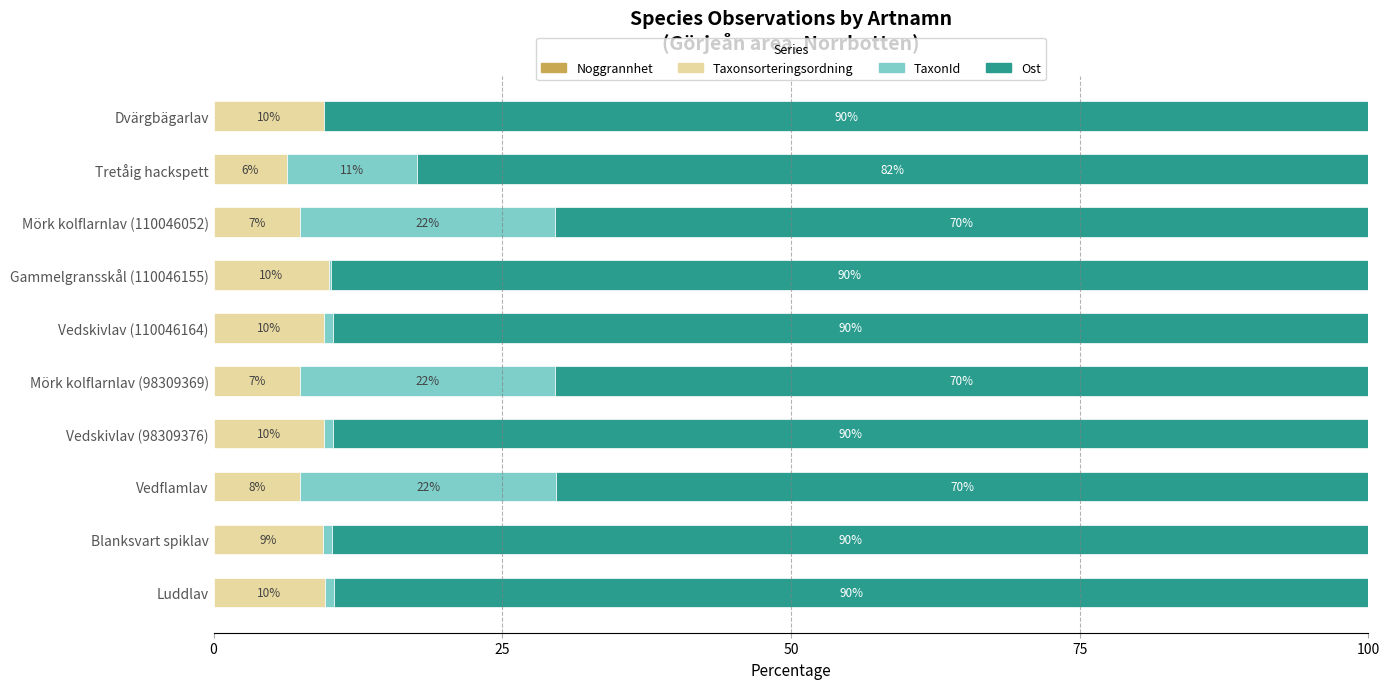

What is the total value across all series at Vedflamlav?

100.0